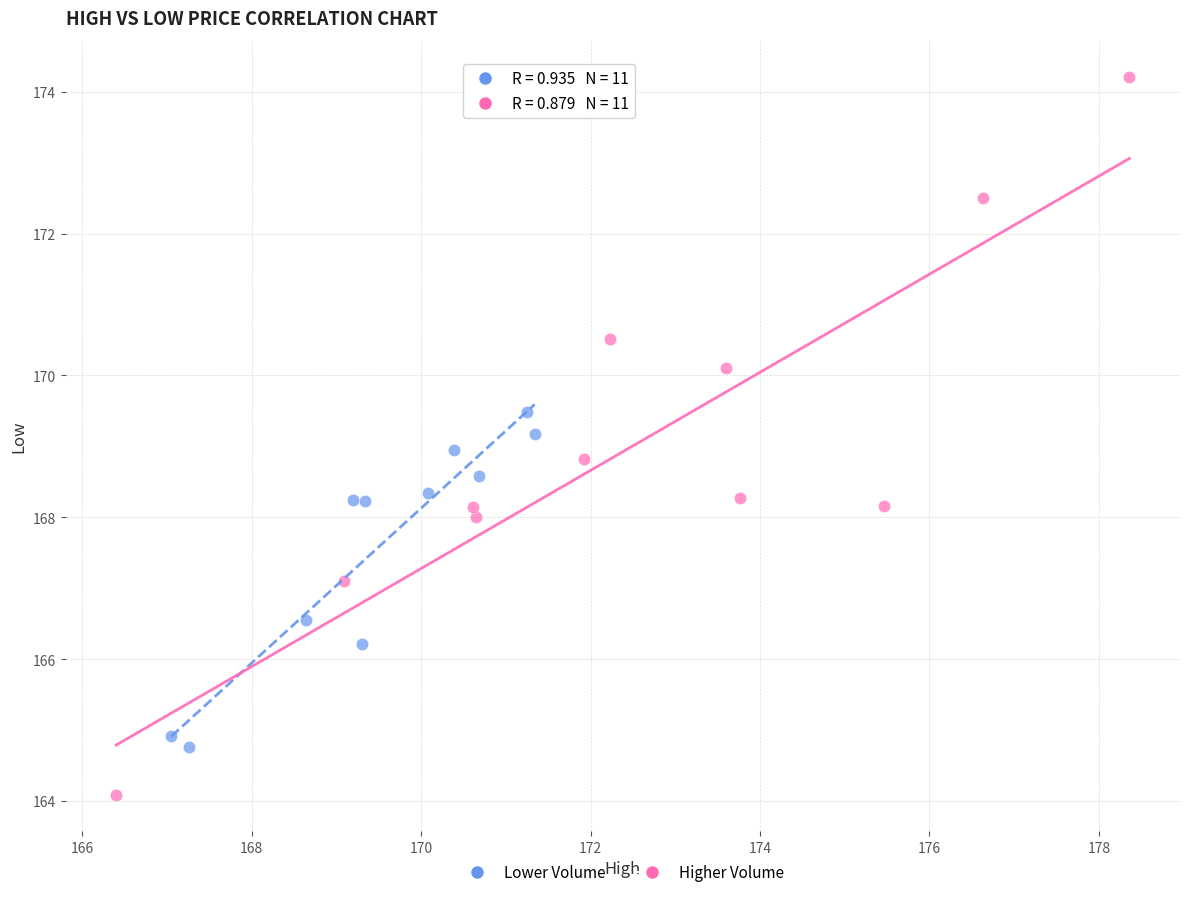

Which series contains the lowest Y value?

Higher Volume